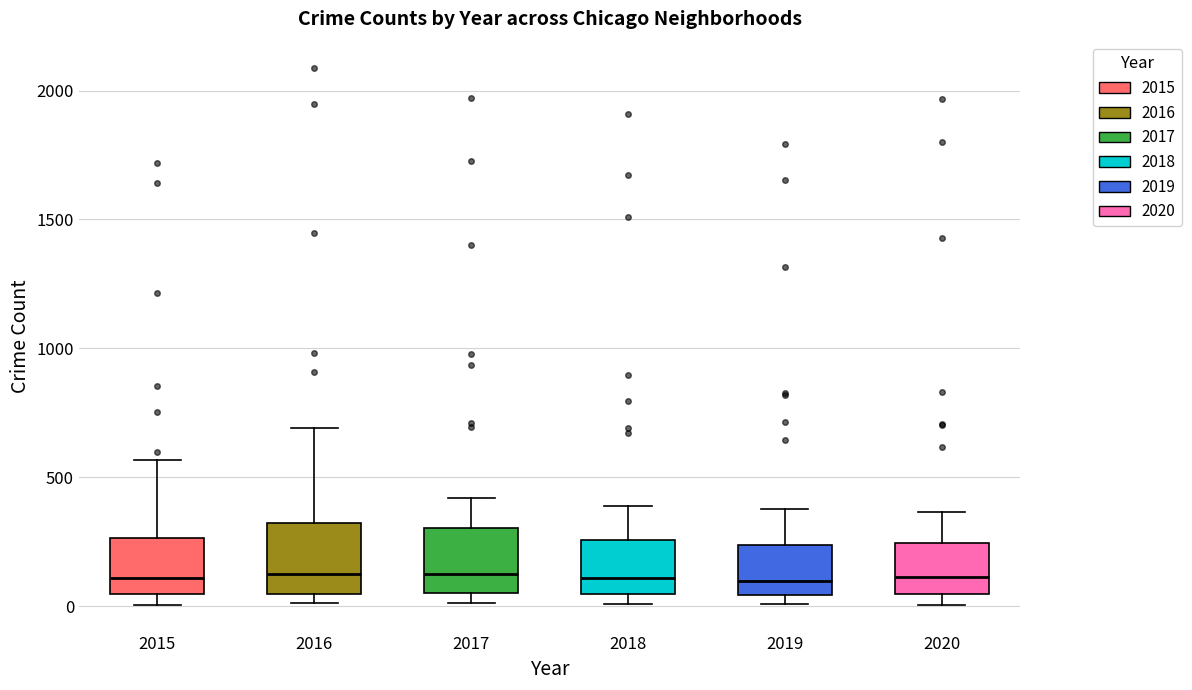

Reading left to right, read every box against the y-axis: the position of its median line, the range the box covers, and the ends of its whiskers. The values are not printed on the chart, so give them approximately, as read against the axis.

2015: median 100, box 50 to 250, whiskers 0 to 550
2016: median 150, box 50 to 300, whiskers 0 to 700
2017: median 100, box 50 to 300, whiskers 0 to 400
2018: median 100, box 50 to 250, whiskers 0 to 400
2019: median 100, box 50 to 250, whiskers 0 to 400
2020: median 100, box 50 to 250, whiskers 0 to 350